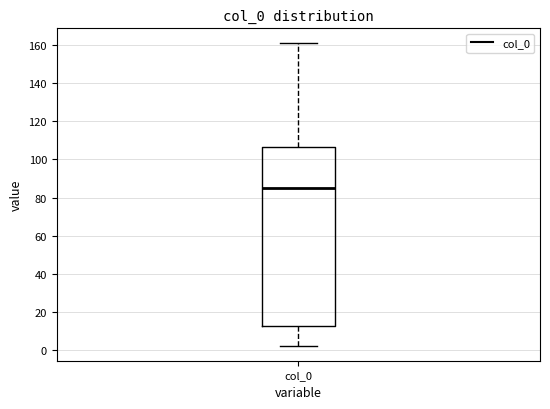

Read this box plot against the y-axis: the position of the median line, the range covered by the box, and the ends of both whiskers. The values are not printed on the chart, so give them approximately, as read against the axis.

median 86, box 12 to 106, whiskers 2 to 160